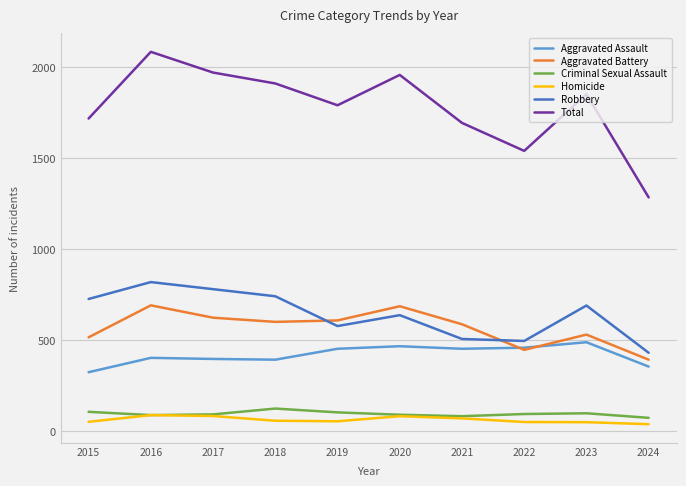

Is it true that Aggravated Battery equals 863 at 2023?

False